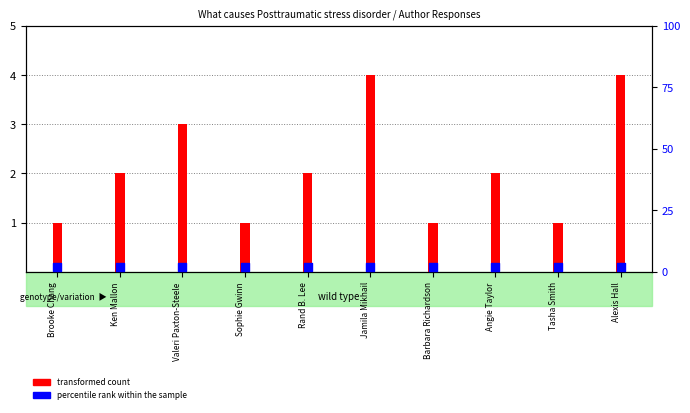

What is the total value across all series at Rand B. Lee?

4